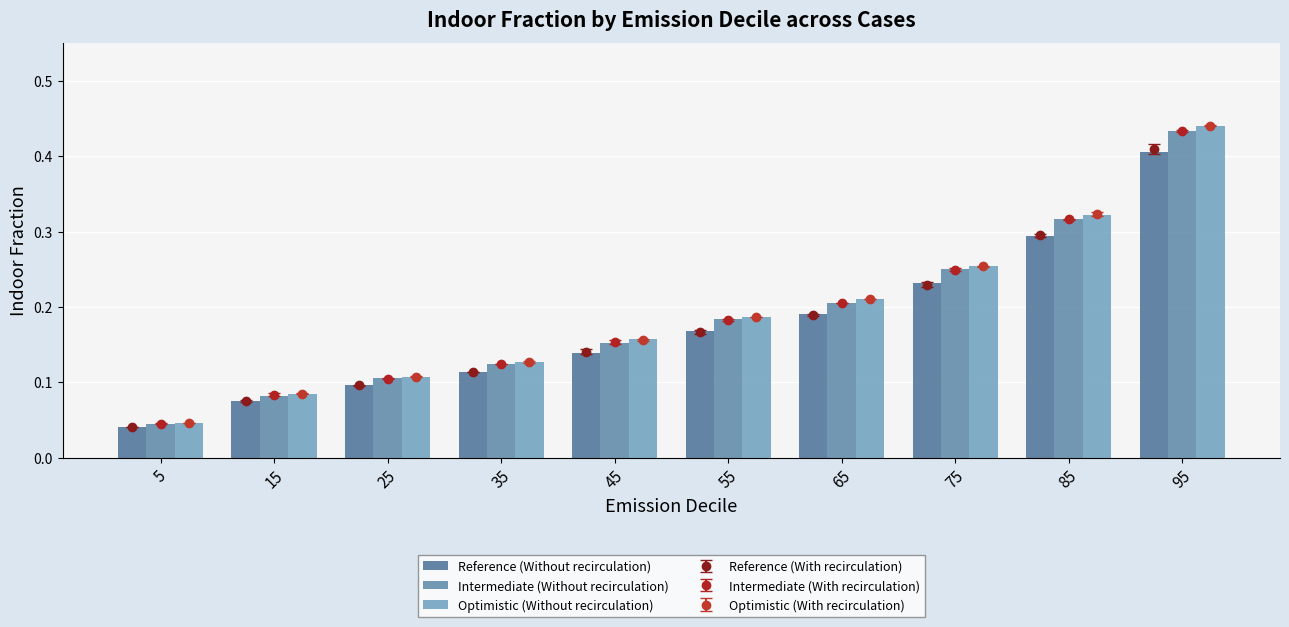

Does the chart contain any negative values?

No